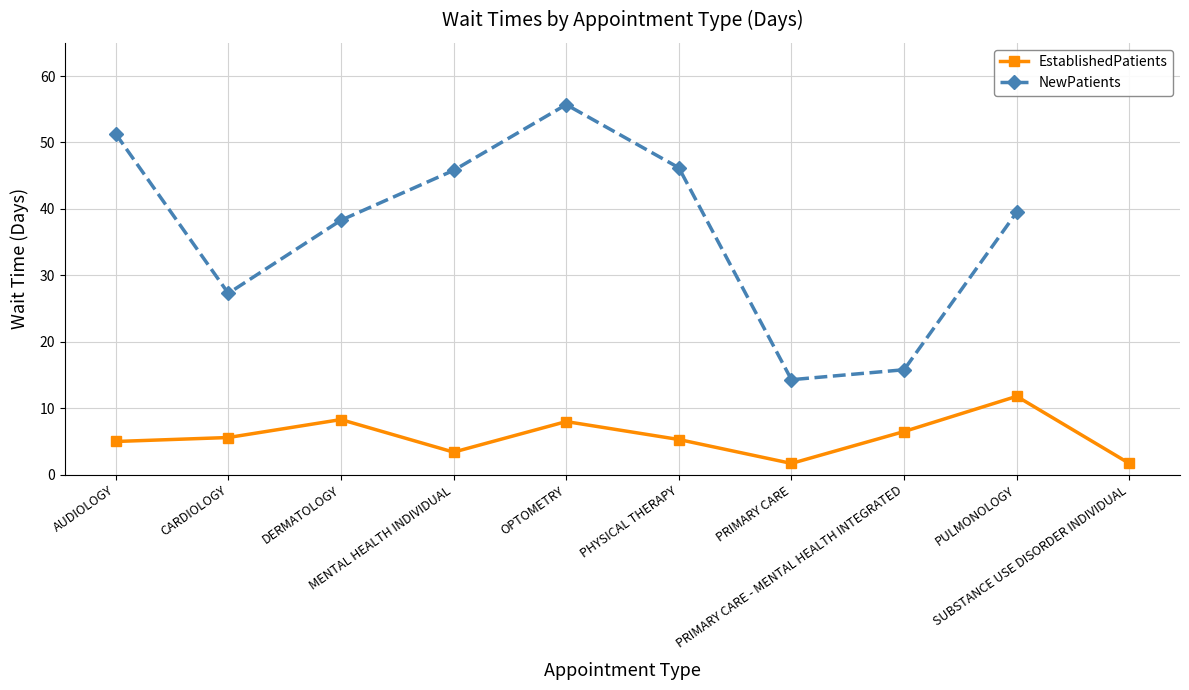

At which category does NewPatients reach its first local valley?

CARDIOLOGY